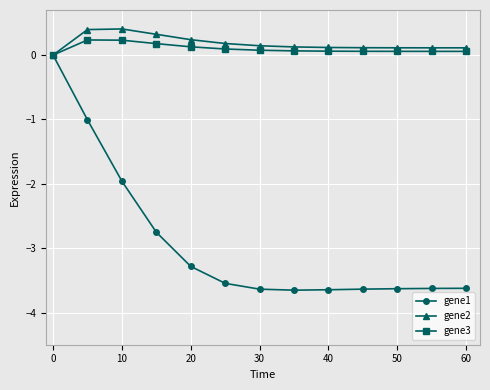

List the series in order of their peak value, highest first.

gene2, gene3, gene1